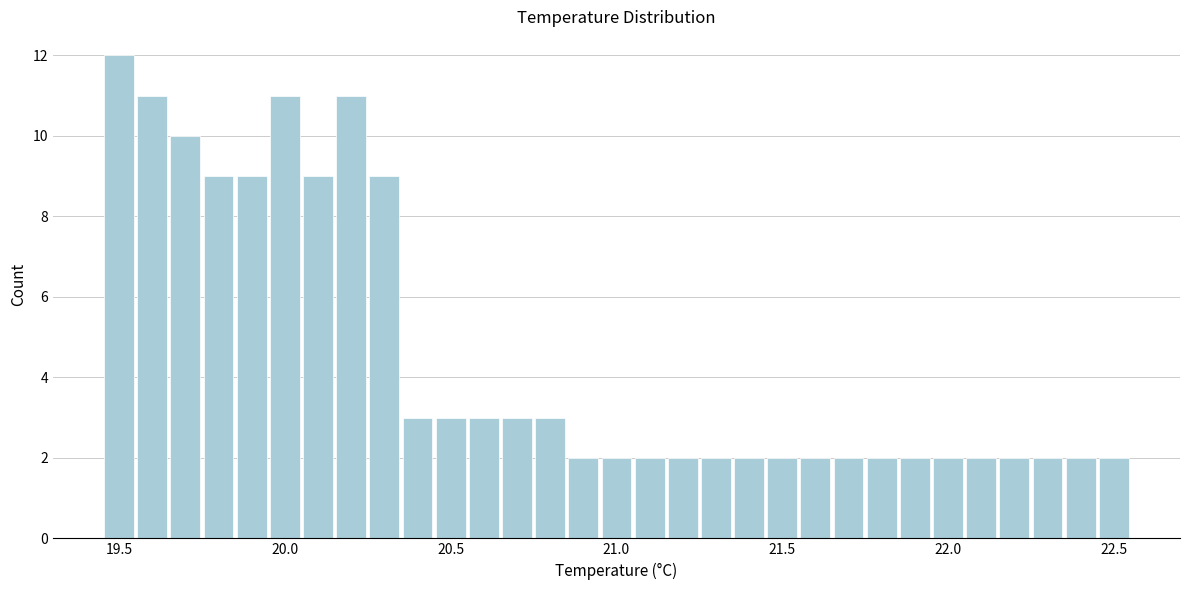

Around what value on the x-axis is the tallest bar? Give the approximate position of its centre, as read against the axis.

19.50